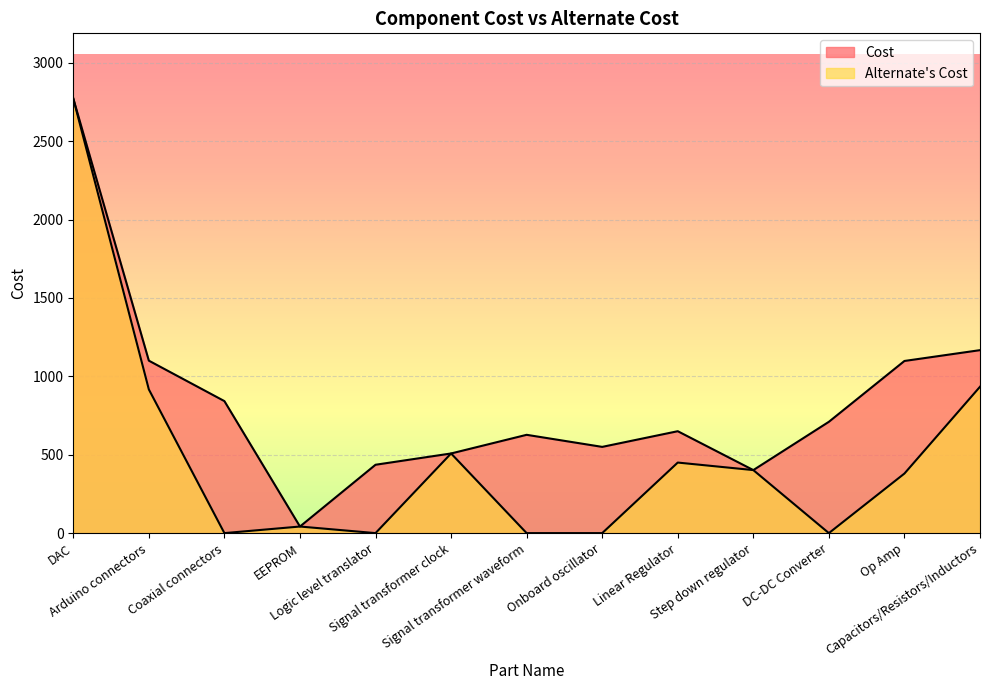

What is the label of the 6th point from the left?

Signal transformer clock